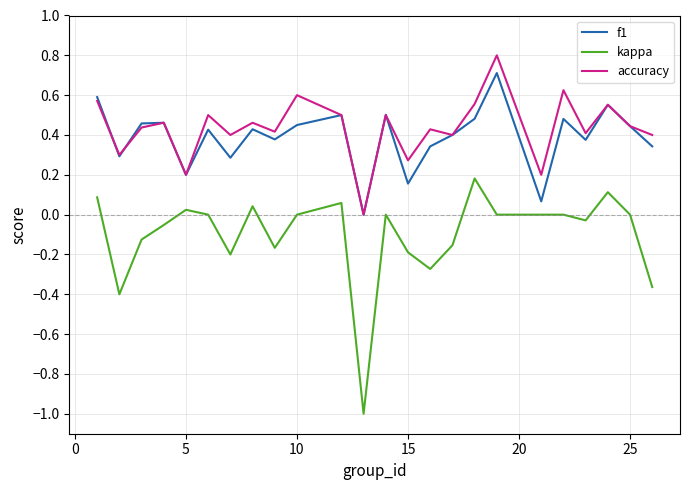

What is the maximum value for accuracy?

0.8